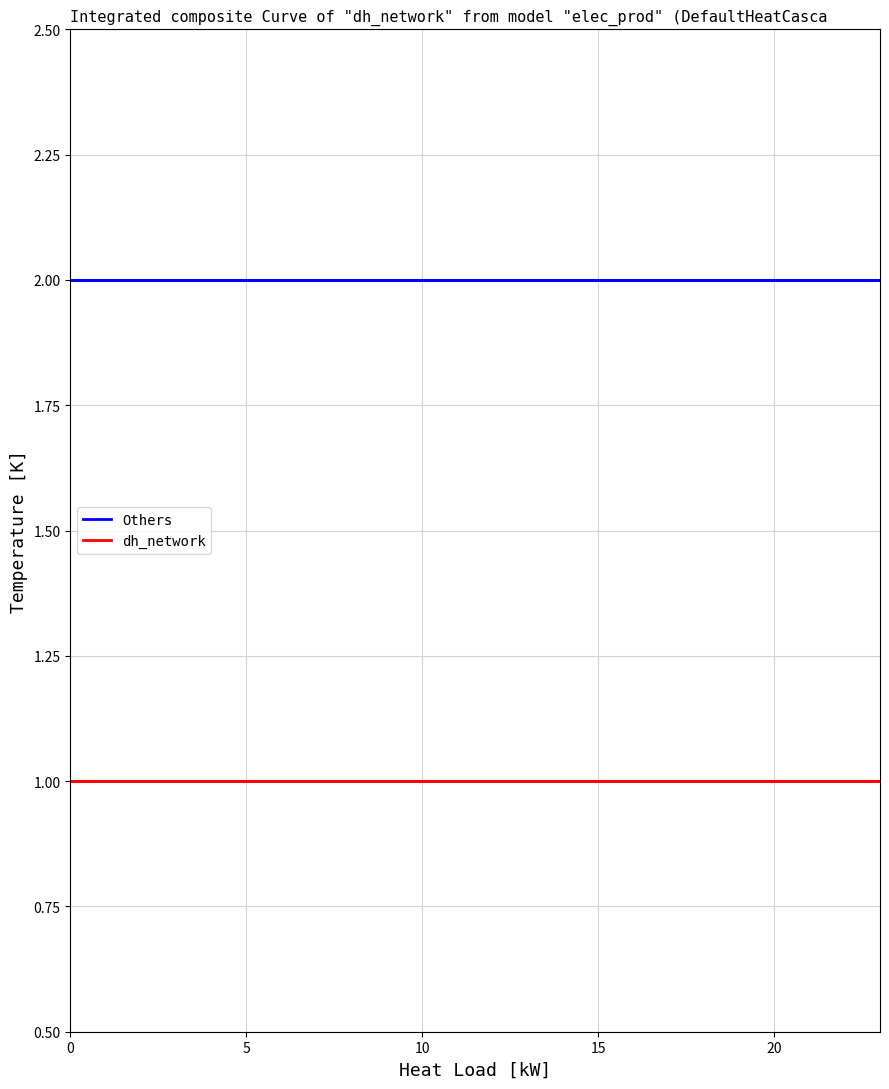

Rank the series by their maximum value, from lowest to highest.

dh_network, Others